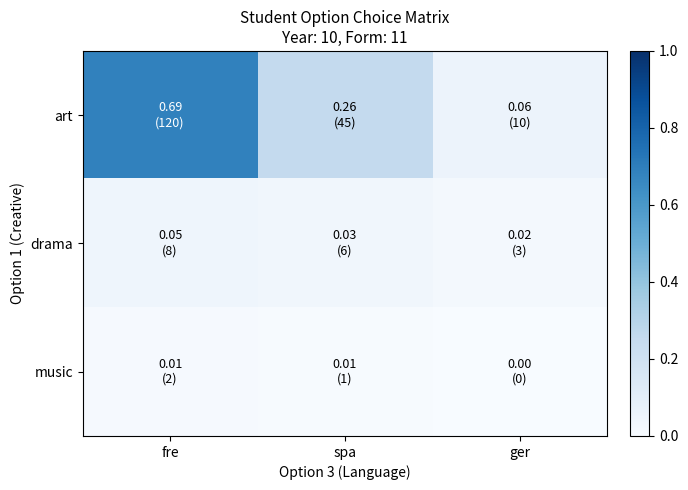

Which label corresponds to the largest value in the chart?

fre